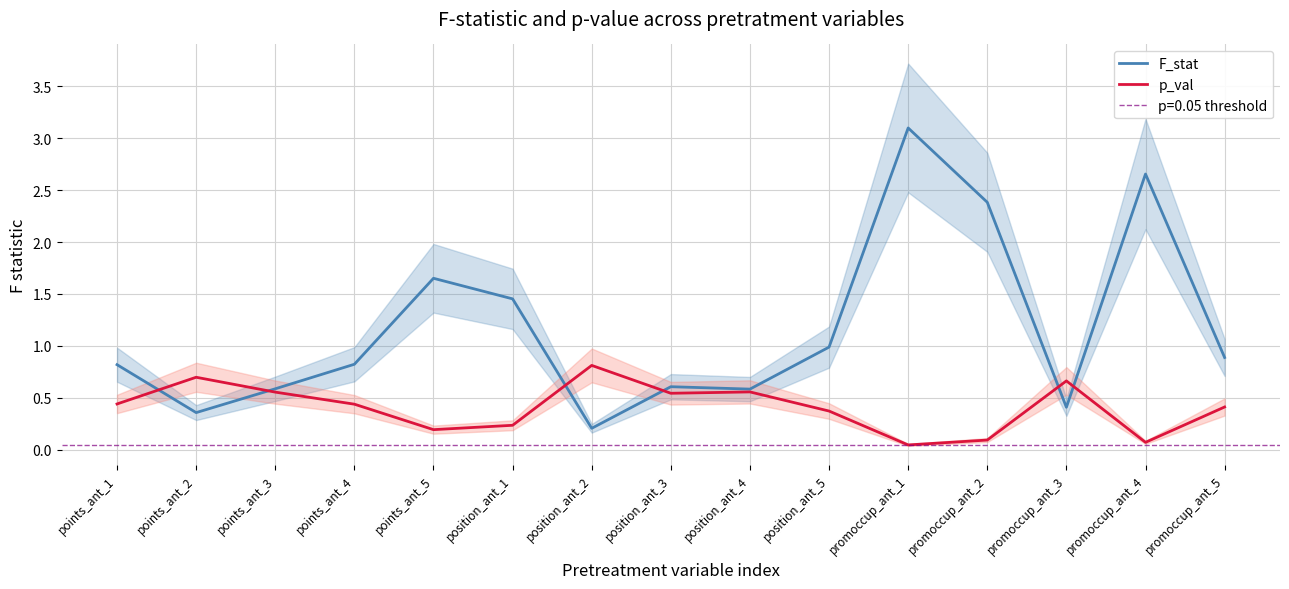

What is the average value of the F_stat series?

1.2